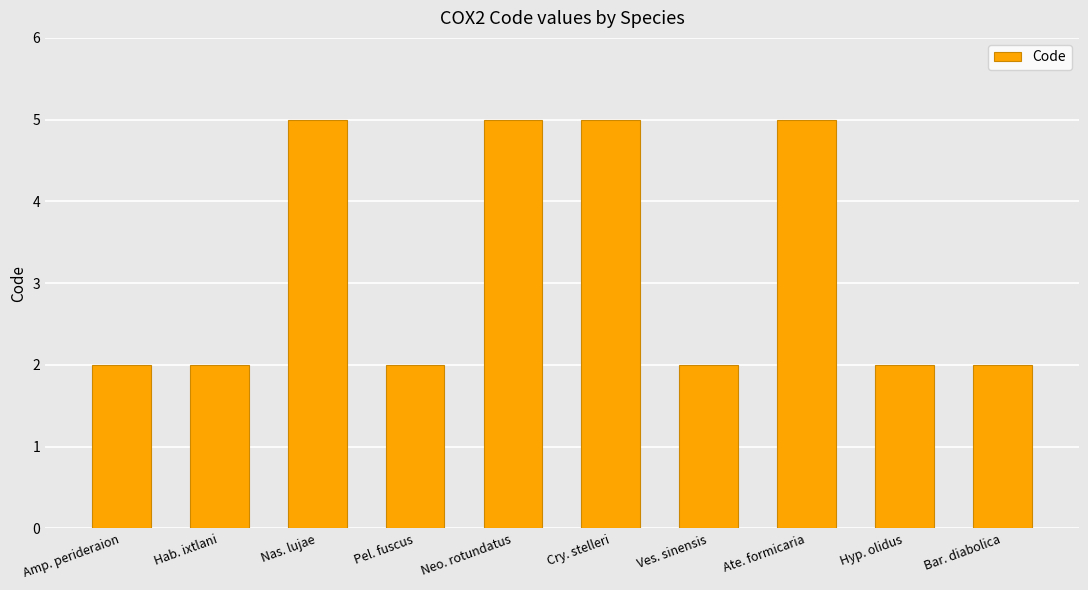

Reading right to left, extract all data points from this chart.

2	2	5	2	5	5	2	5	2	2